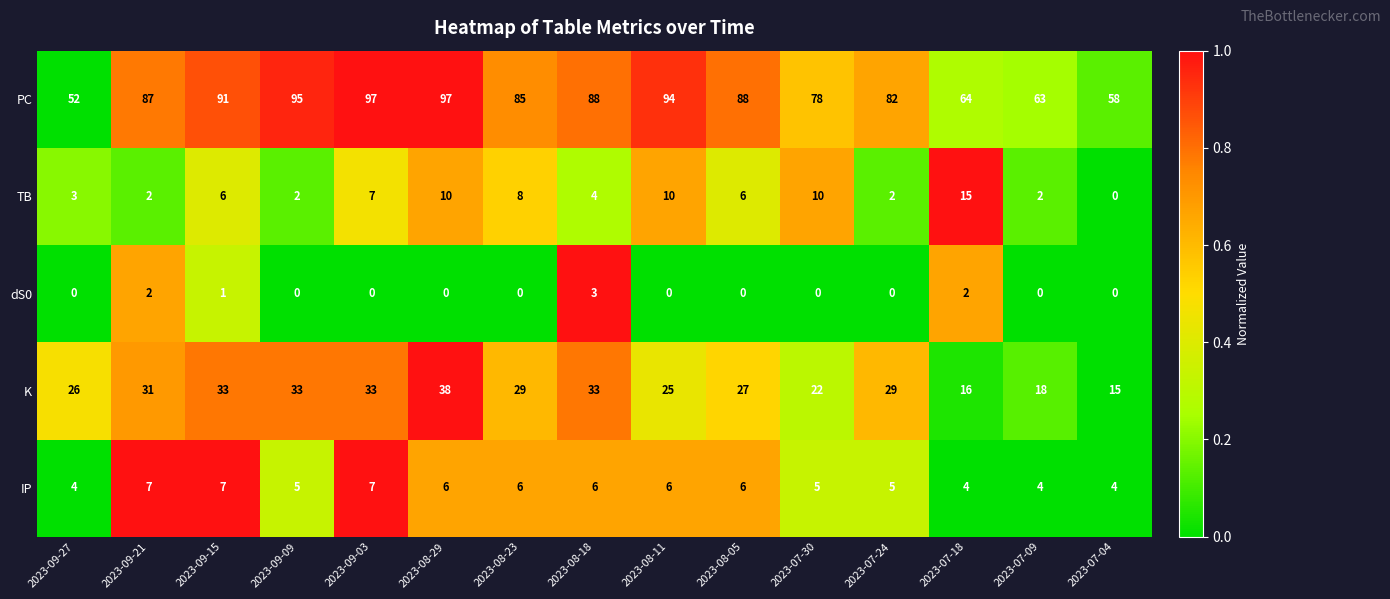

The TB series shows 6 at 2023-08-11. True or false?

False